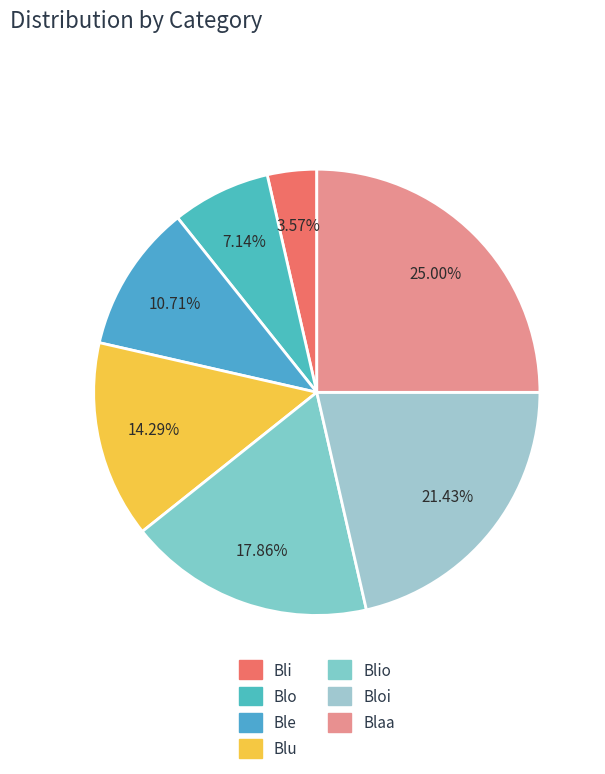

What portion of the pie excludes Bloi?

78.6%